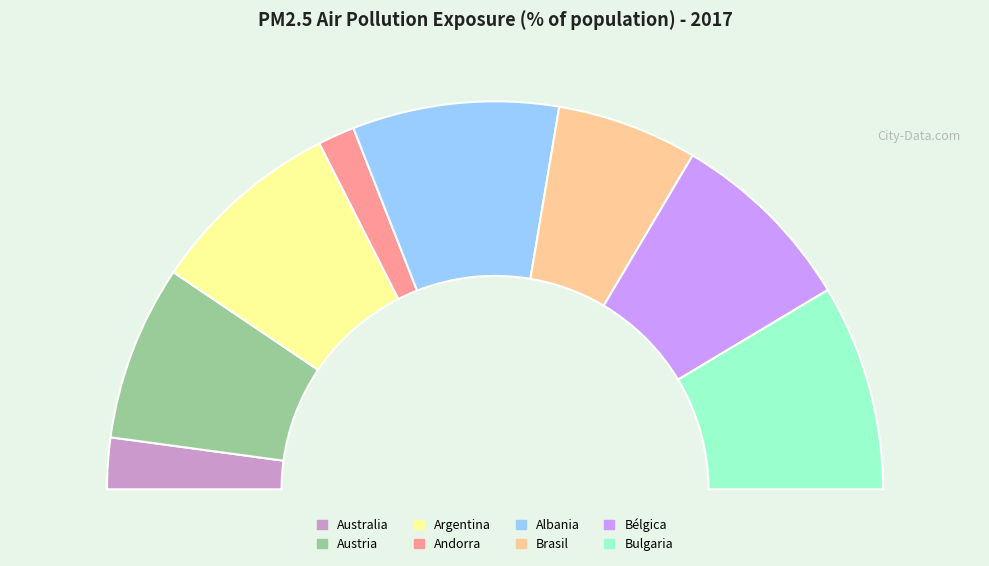

Combined, do Bélgica and Albania account for over 50%?

No